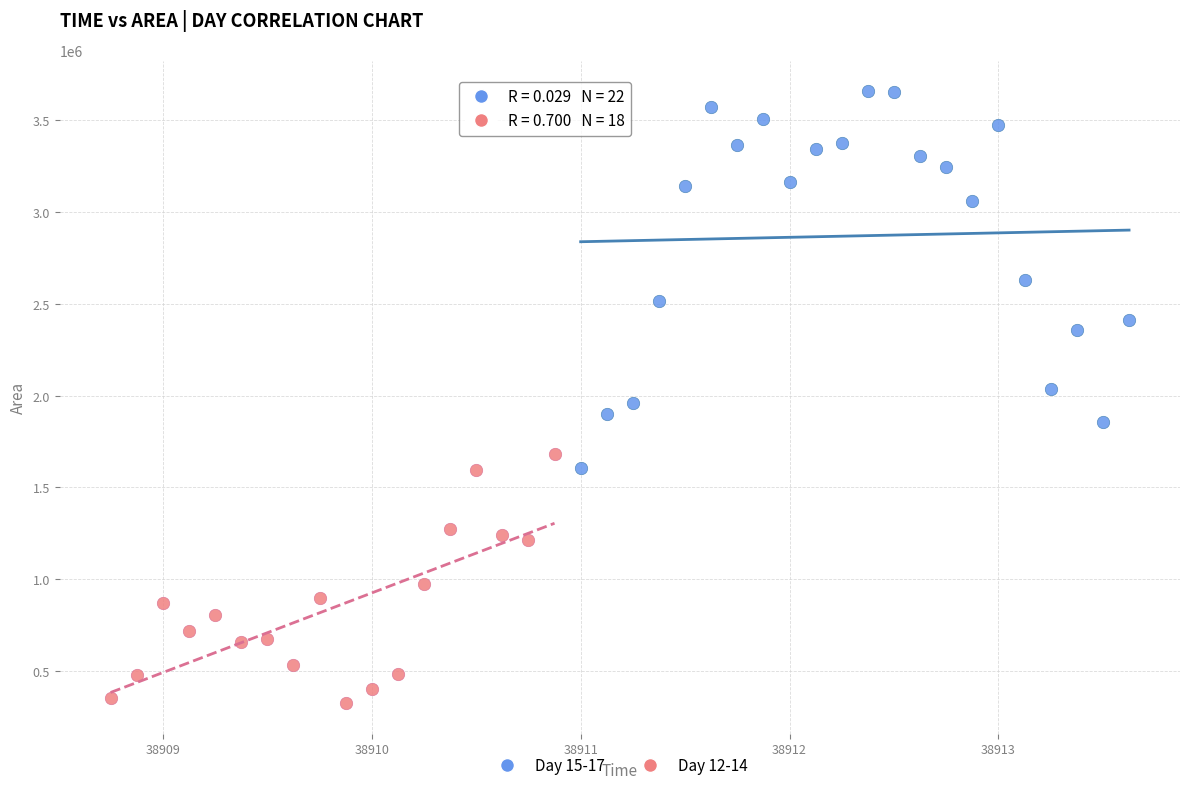

Which series has the widest spread of Y values?

Day 15-17